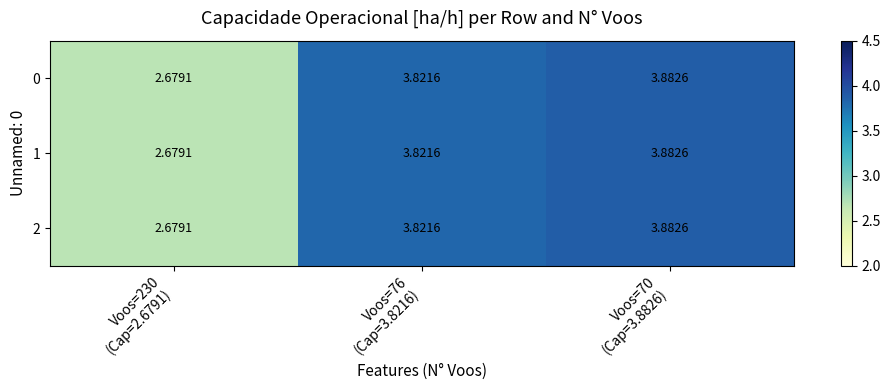

How many data points in 1 are above 3?

2